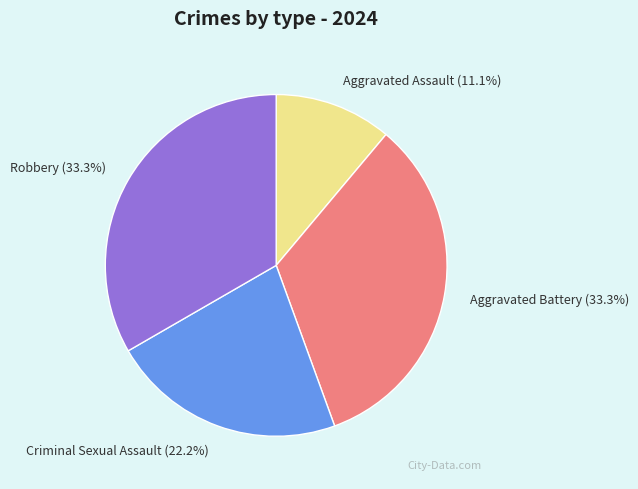

Which category has the smallest portion of the pie?

Aggravated Assault